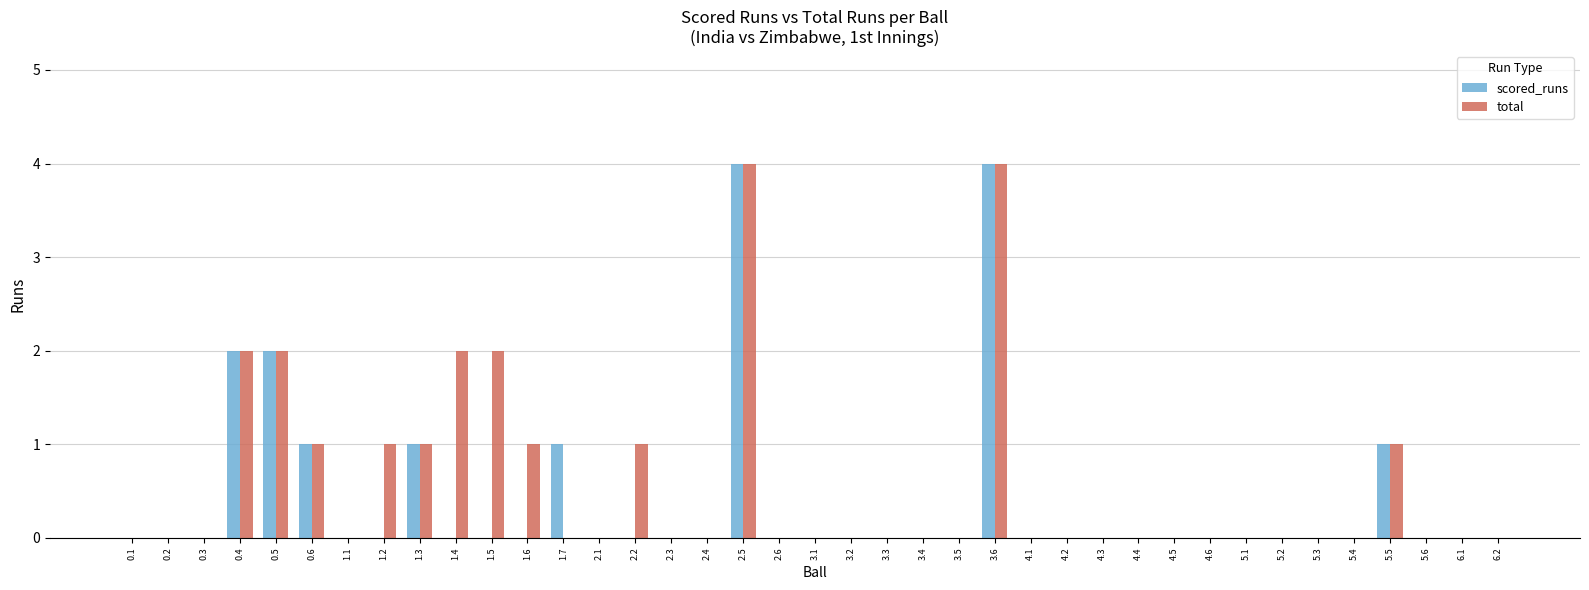

The total series shows 0 at 3.4. True or false?

True